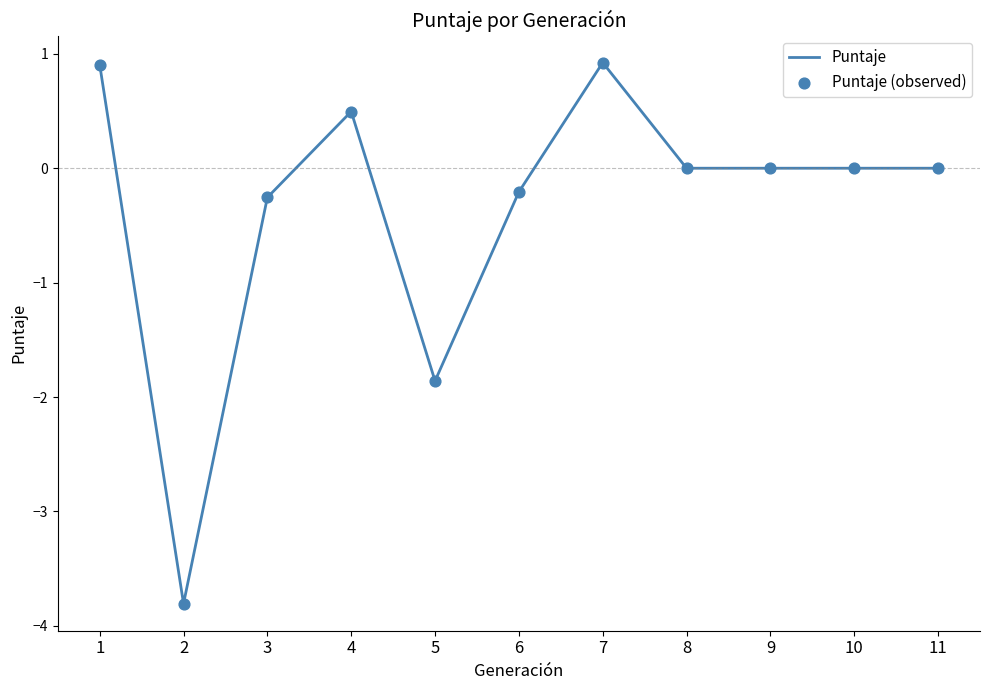

True or false: the data shows -2.9 at 9.

False